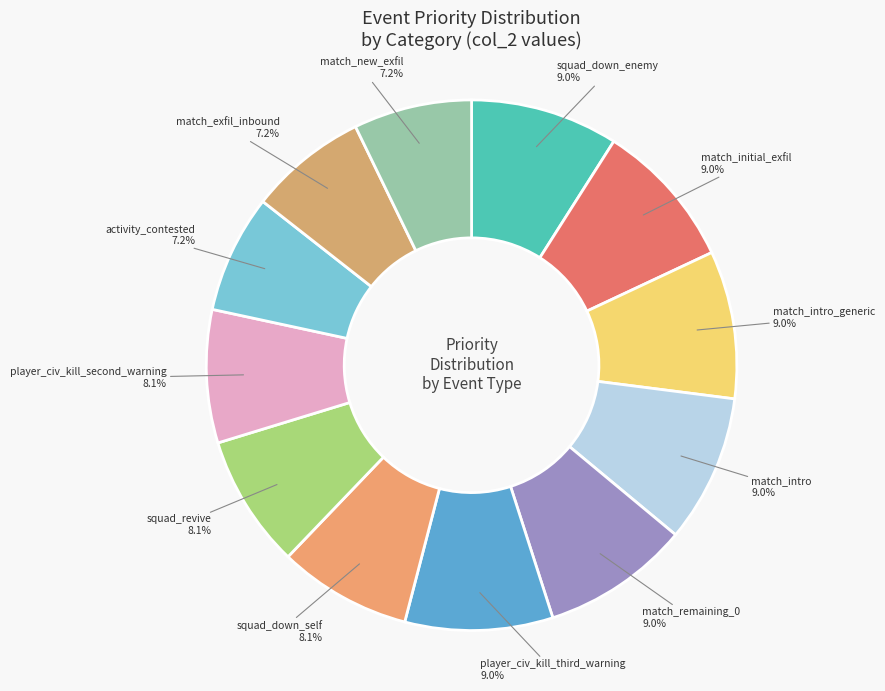

Is there any slice that represents more than half of the pie?

No